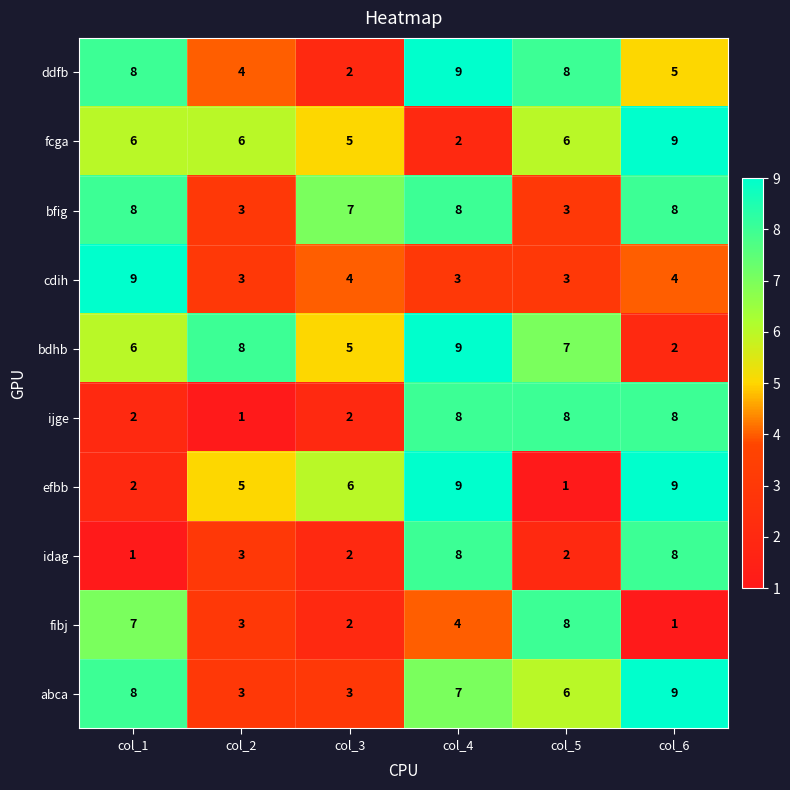

How many bfig values are between 3 and 8?

6